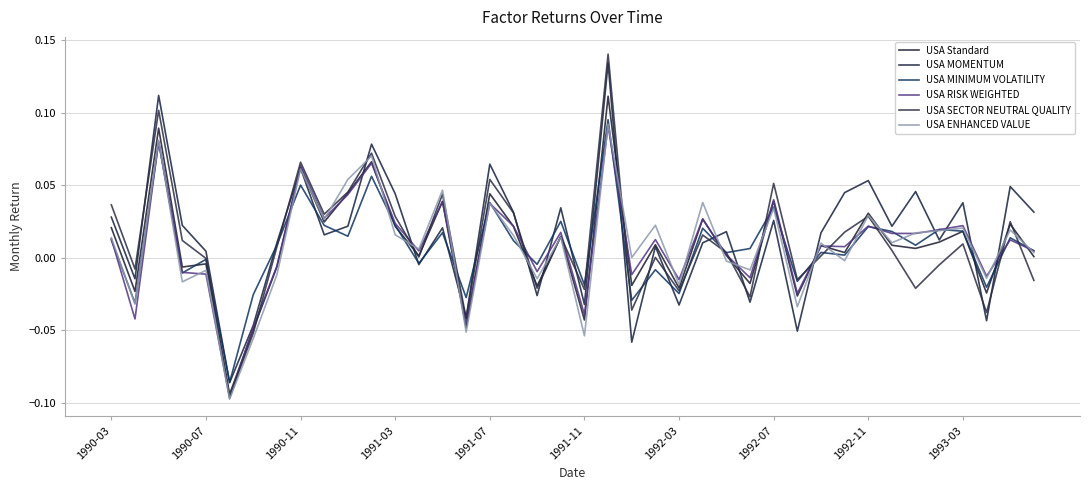

Reading left to right, list all the values displayed in this chart.

USA Standard: 0.0	-0.0	0.1	-0.0	-0.0	-0.1	-0.0	-0.0	0.1	0.0	0.0	0.1	0.0	0.0	0.0	-0.0	0.0	0.0	-0.0	0.0	-0.0	0.1	-0.0	0.0	-0.0	0.0	0.0	-0.0	0.0	-0.0	0.0	0.0	0.0	0.0	0.0	0.0	0.0	-0.0	0.0	0.0
USA MOMENTUM: 0.0	-0.0	0.1	0.0	0.0	-0.1	-0.0	0.0	0.1	0.0	0.0	0.1	0.0	-0.0	0.0	-0.0	0.1	0.0	-0.0	0.0	-0.0	0.1	-0.1	0.0	-0.0	0.0	0.0	-0.0	0.0	-0.1	0.0	0.0	0.1	0.0	0.0	0.0	0.0	-0.0	0.0	0.0
USA MINIMUM VOLATILITY: 0.0	-0.0	0.1	-0.0	-0.0	-0.1	-0.0	0.0	0.1	0.0	0.0	0.1	0.0	-0.0	0.0	-0.0	0.0	0.0	-0.0	0.0	-0.0	0.1	-0.0	-0.0	-0.0	0.0	0.0	0.0	0.0	-0.0	0.0	0.0	0.0	0.0	0.0	0.0	0.0	-0.0	0.0	0.0
USA RISK WEIGHTED: 0.0	-0.0	0.1	-0.0	-0.0	-0.1	-0.0	-0.0	0.1	0.0	0.0	0.1	0.0	0.0	0.0	-0.0	0.0	0.0	-0.0	0.0	-0.0	0.1	-0.0	0.0	-0.0	0.0	0.0	-0.0	0.0	-0.0	0.0	0.0	0.0	0.0	0.0	0.0	0.0	-0.0	0.0	0.0
USA SECTOR NEUTRAL QUALITY: 0.0	-0.0	0.1	0.0	-0.0	-0.1	-0.1	0.0	0.1	0.0	0.0	0.1	0.0	0.0	0.0	-0.0	0.1	0.0	-0.0	0.0	-0.0	0.1	-0.0	0.0	-0.0	0.0	0.0	-0.0	0.1	-0.0	0.0	0.0	0.0	0.0	-0.0	-0.0	0.0	-0.0	0.0	-0.0
USA ENHANCED VALUE: 0.0	-0.0	0.1	-0.0	-0.0	-0.1	-0.1	-0.0	0.1	0.0	0.1	0.1	0.0	0.0	0.0	-0.1	0.0	0.0	-0.0	0.0	-0.1	0.1	0.0	0.0	-0.0	0.0	-0.0	-0.0	0.0	-0.0	0.0	-0.0	0.0	0.0	0.0	0.0	0.0	-0.0	0.0	0.0